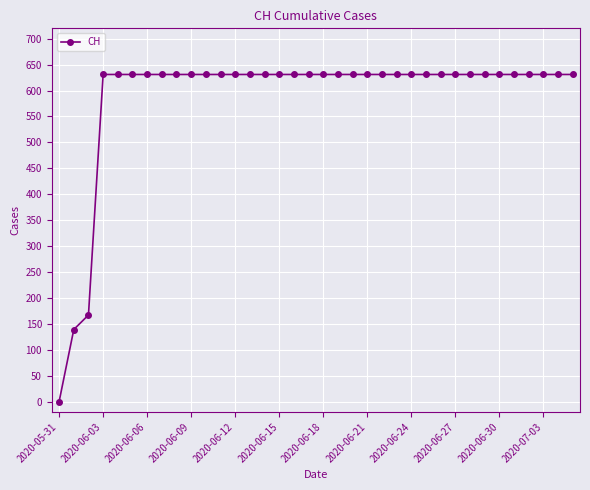

What is the maximum value shown in the chart?

631